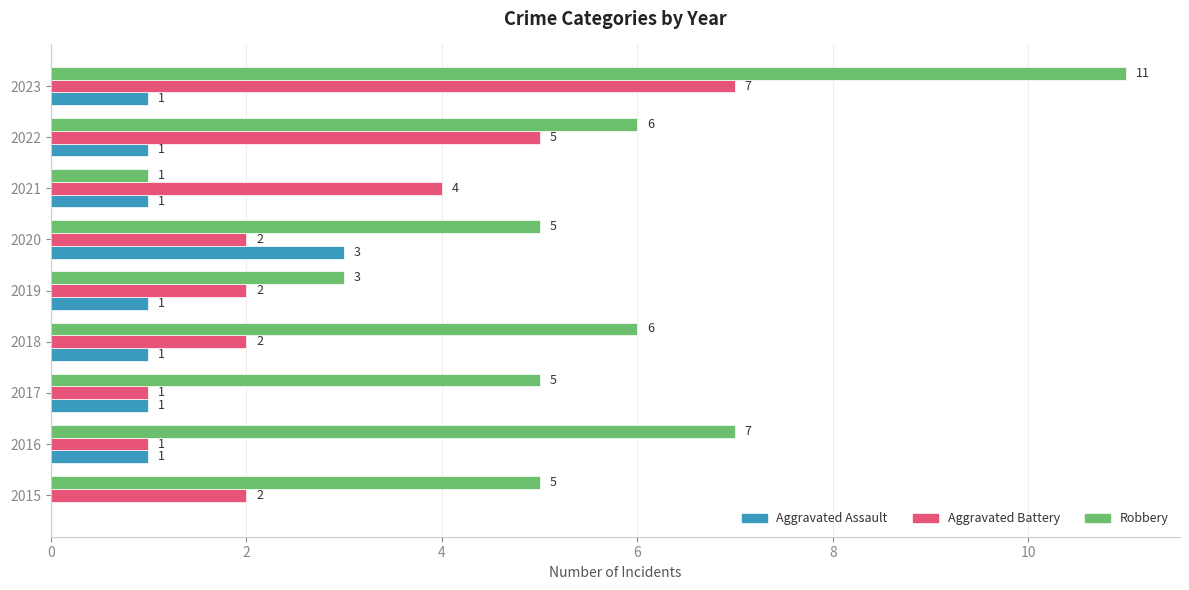

What is the sum of all Aggravated Battery values?

26